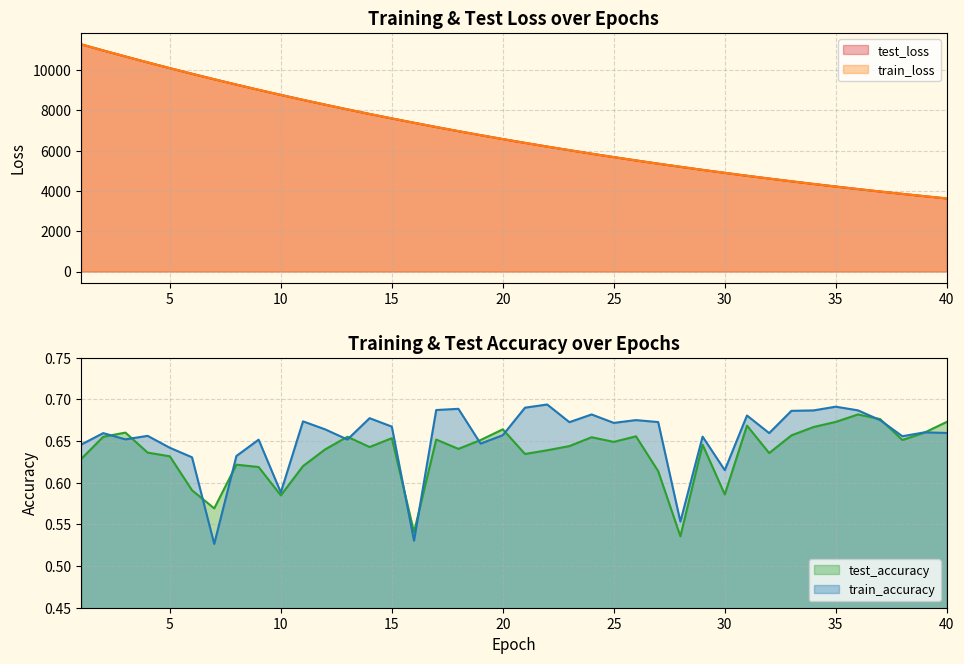

Read the train_accuracy value at 14.

0.7